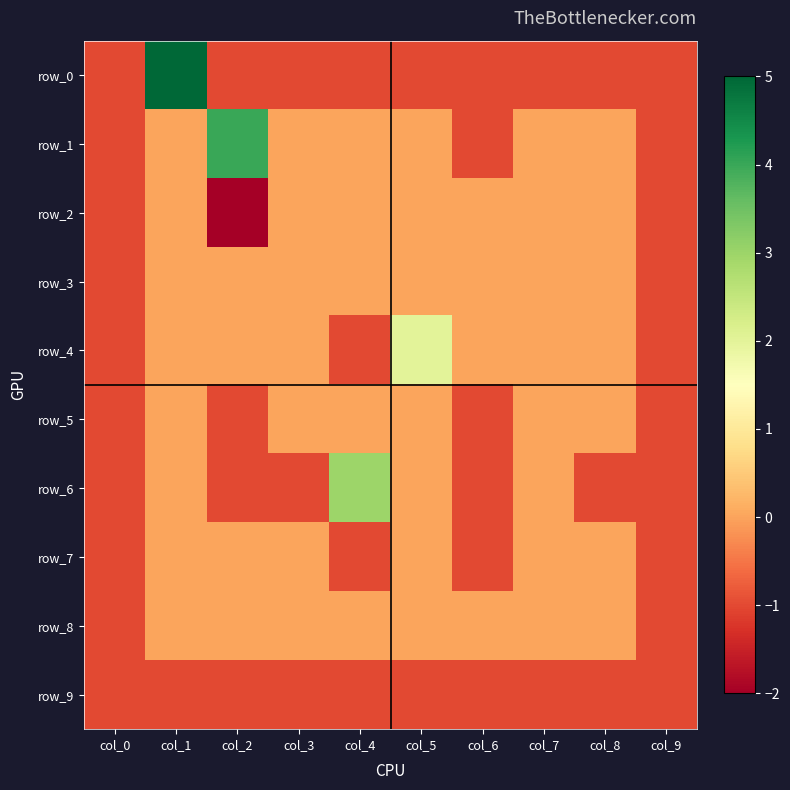

What is the total value across all series at col_2?

-2